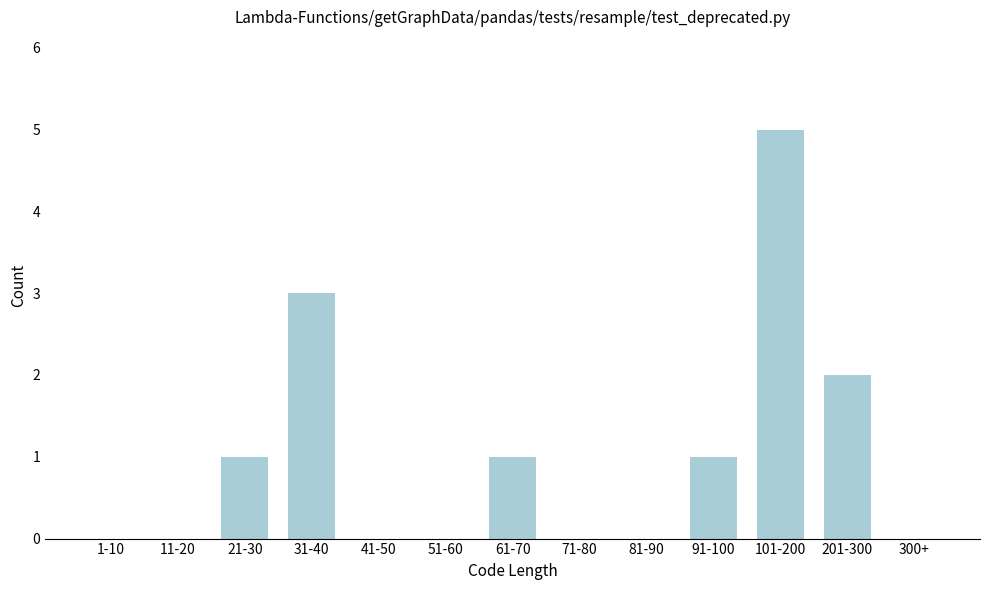

Reading left to right, list all the values displayed in this chart.

1-10=0	11-20=0	21-30=1	31-40=3	41-50=0	51-60=0	61-70=1	71-80=0	81-90=0	91-100=1	101-200=5	201-300=2	300+=0